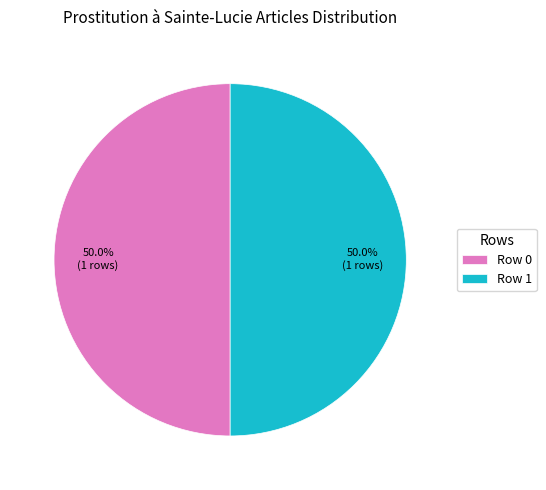

What is the ratio of the value at Row 0 to the value at Row 1?

1.0